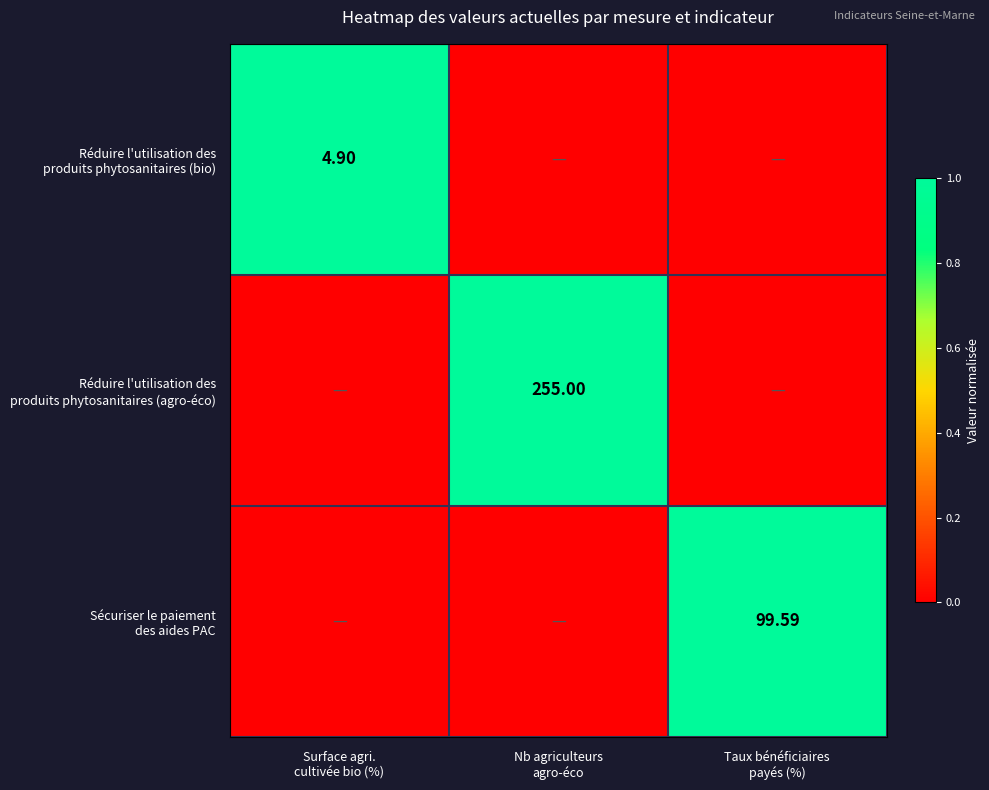

Is the value of Réduire l'utilisation des produits phytosanitaires (agro-éco) at Nb agriculteurs agro-éco greater than the value of Réduire l'utilisation des produits phytosanitaires (bio) at Taux bénéficiaires payés (%)?

Yes